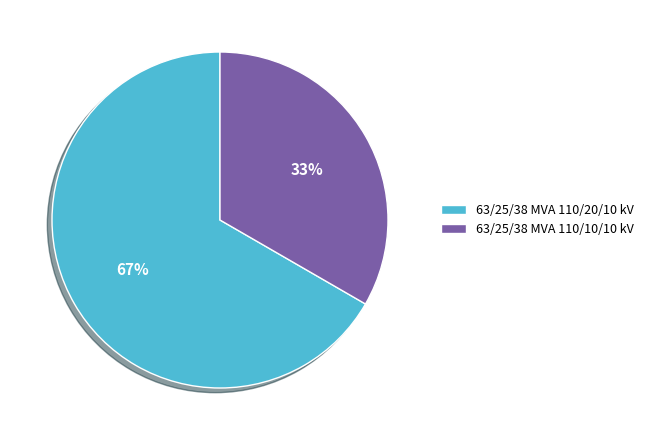

Approximately how many times larger is the value at 63/25/38 MVA 110/10/10 kV compared to 63/25/38 MVA 110/20/10 kV?

0.5